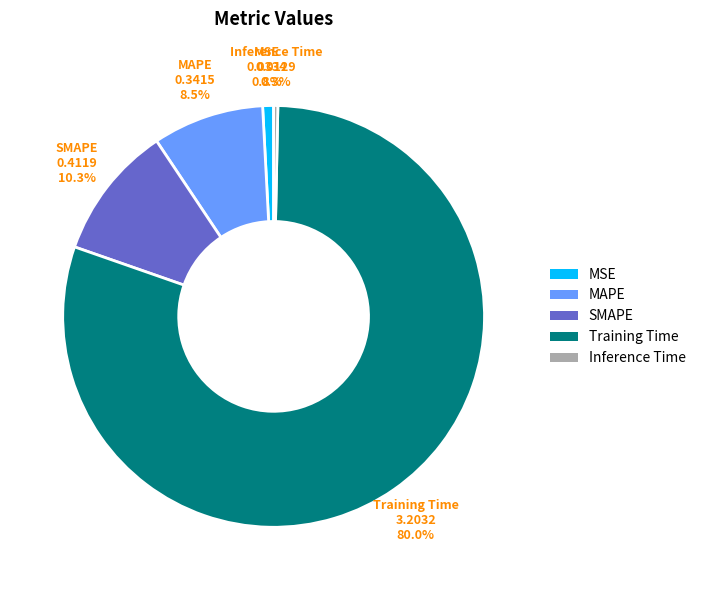

How many slices are in this pie chart?

5